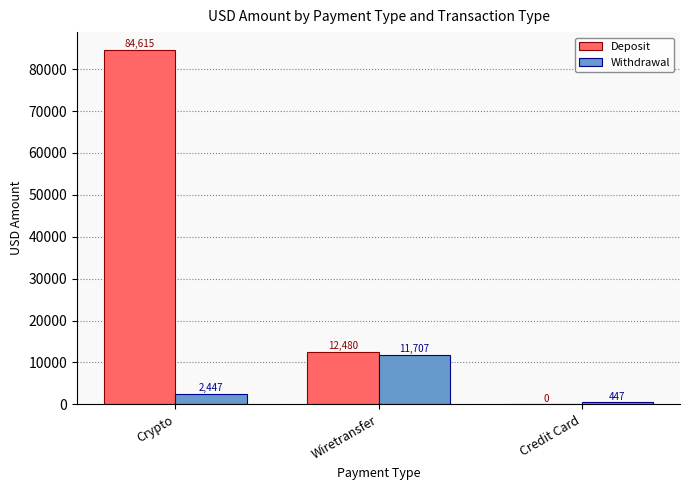

Does the chart contain stacked bars?

No